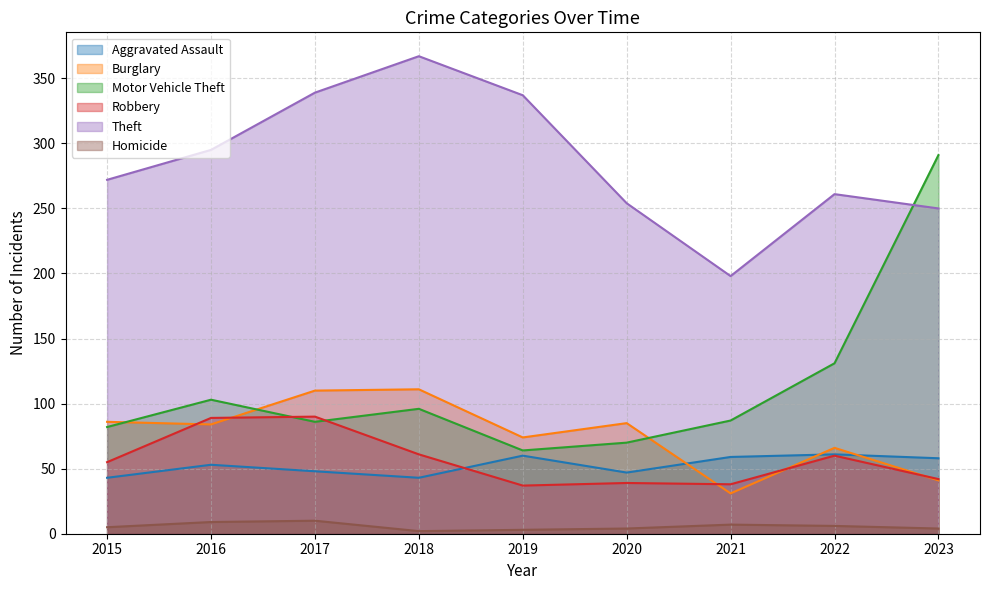

Reading left to right, extract all data points from this chart.

Aggravated Assault: 2015=43	2016=53	2017=48	2018=43	2019=60	2020=47	2021=59	2022=61	2023=58
Burglary: 2015=86	2016=84	2017=110	2018=111	2019=74	2020=85	2021=31	2022=66	2023=41
Motor Vehicle Theft: 2015=82	2016=103	2017=86	2018=96	2019=64	2020=70	2021=87	2022=131	2023=291
Robbery: 2015=55	2016=89	2017=90	2018=61	2019=37	2020=39	2021=38	2022=60	2023=42
Theft: 2015=272	2016=295	2017=339	2018=367	2019=337	2020=254	2021=198	2022=261	2023=250
Homicide: 2015=5	2016=9	2017=10	2018=2	2019=3	2020=4	2021=7	2022=6	2023=4